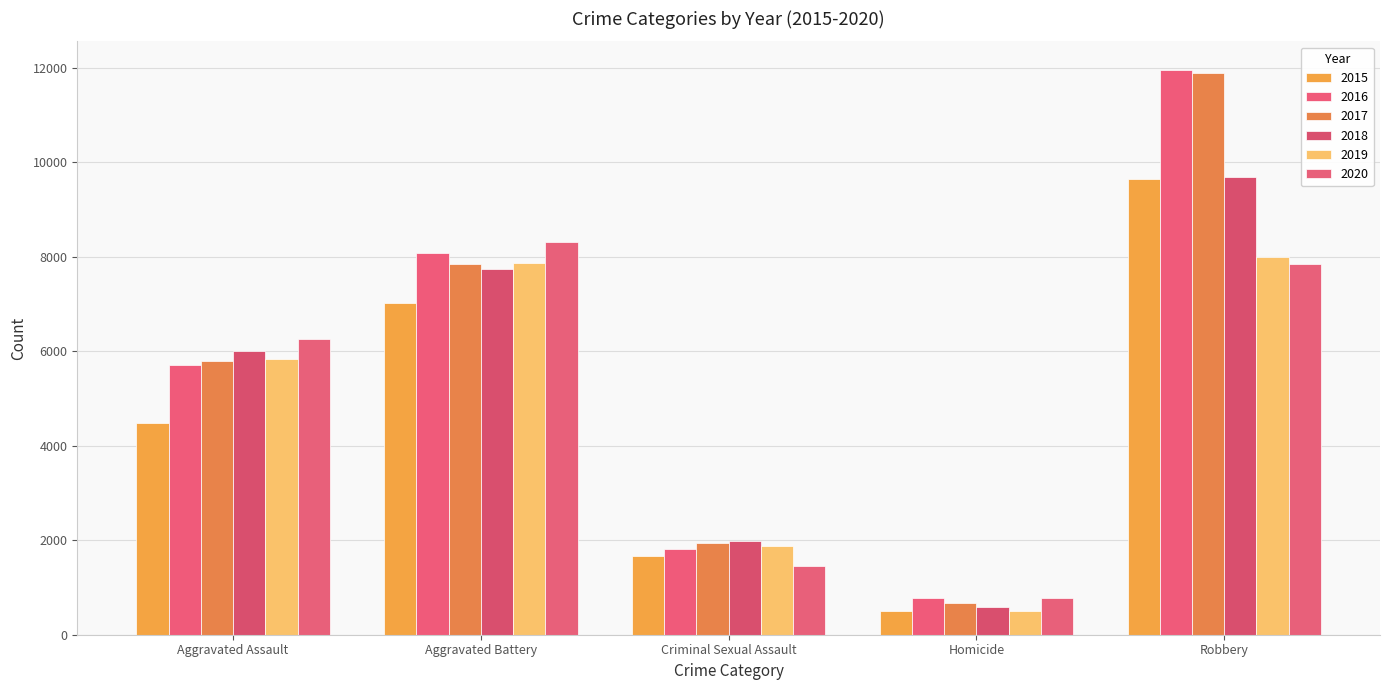

Reading left to right, list all the values displayed in this chart.

2015: 4480	7018	1670	496	9638
2016: 5712	8085	1816	786	11960
2017: 5793	7845	1940	672	11880
2018: 6001	7734	1976	589	9679
2019: 5840	7857	1877	498	7994
2020: 6263	8319	1452	787	7855